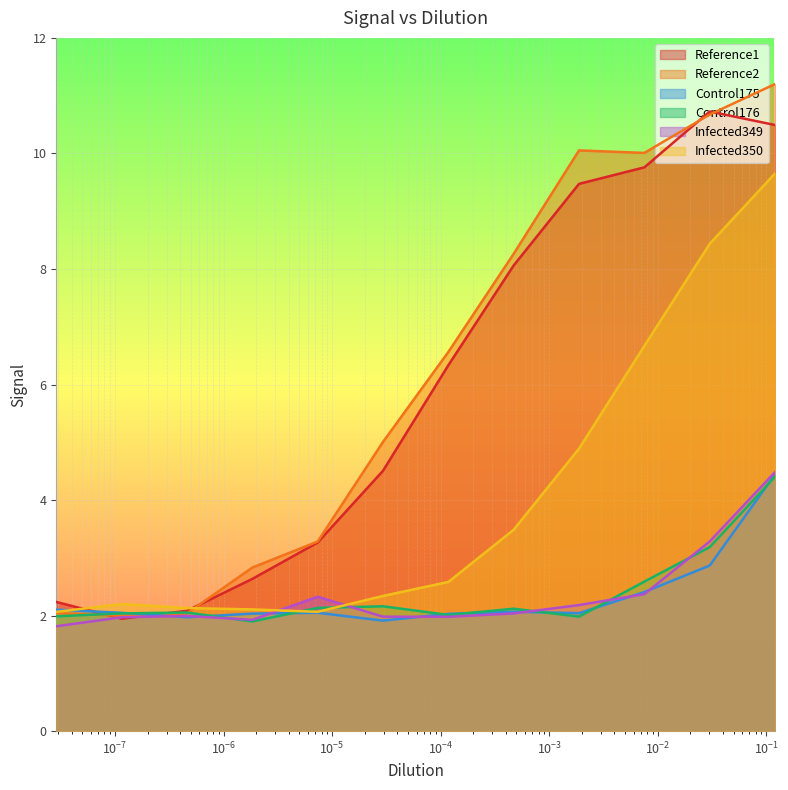

At which label is Reference2 closest to 6?

$\mathdefault{10^{-4}}$